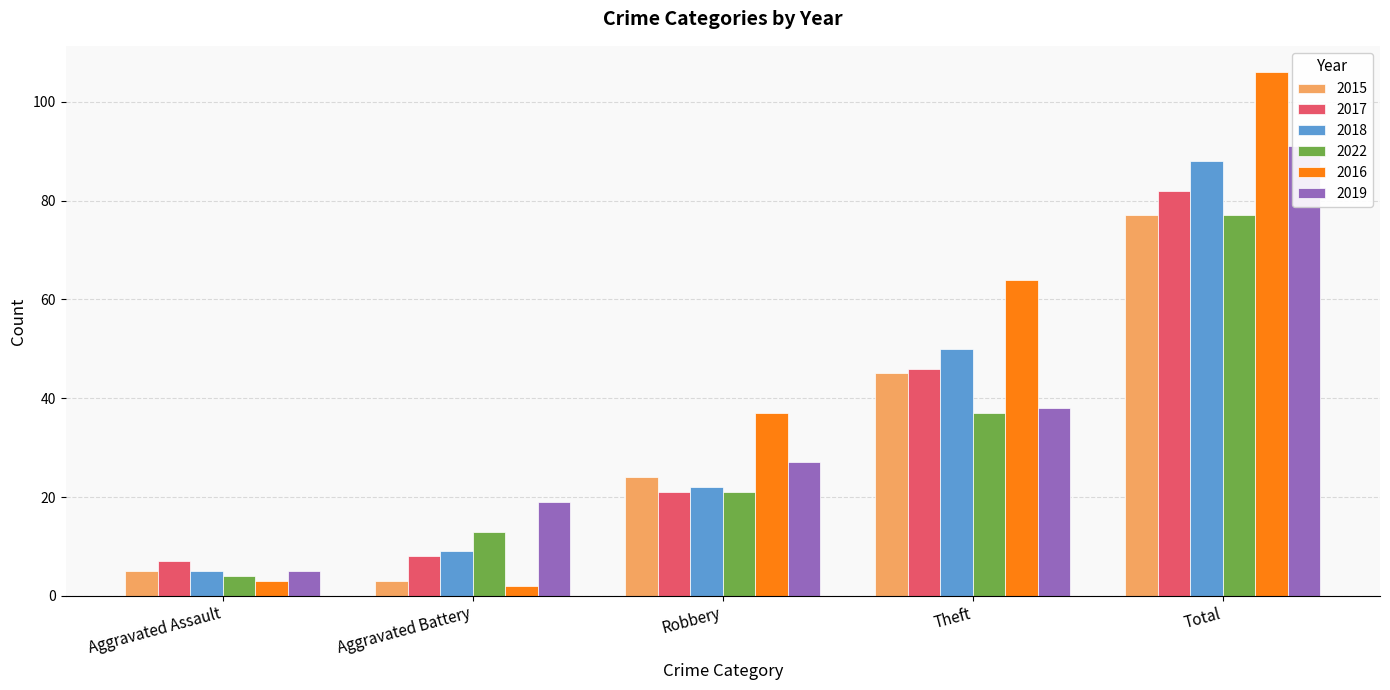

How many values in the 2022 series are below 21?

2